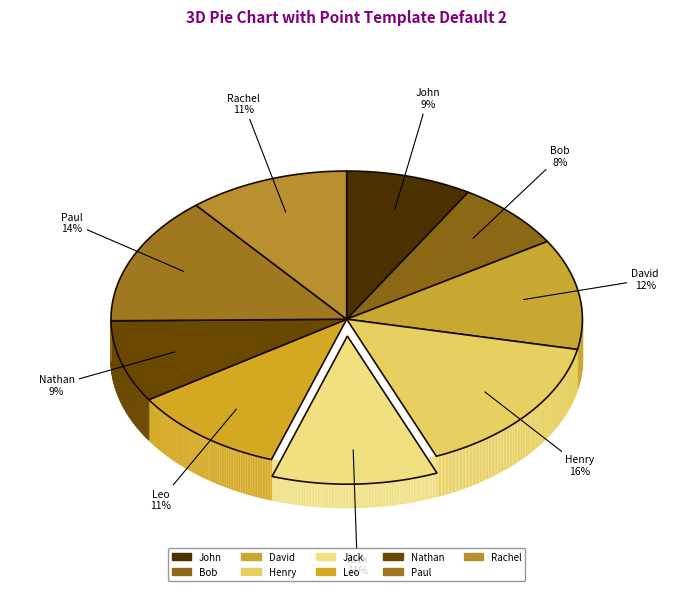

To the nearest percent, what is the difference between the largest and smallest slice percentages?

8%